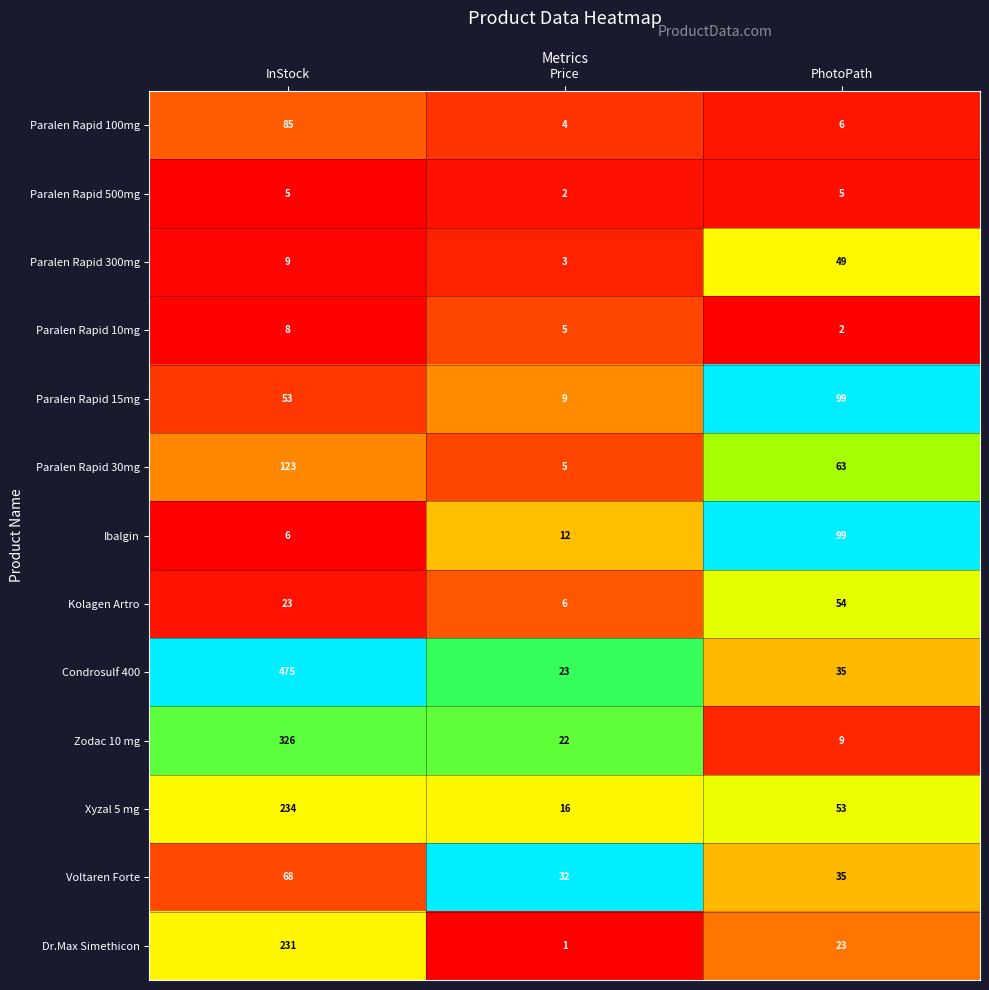

Which series changed the most between InStock and Price?

Condrosulf 400